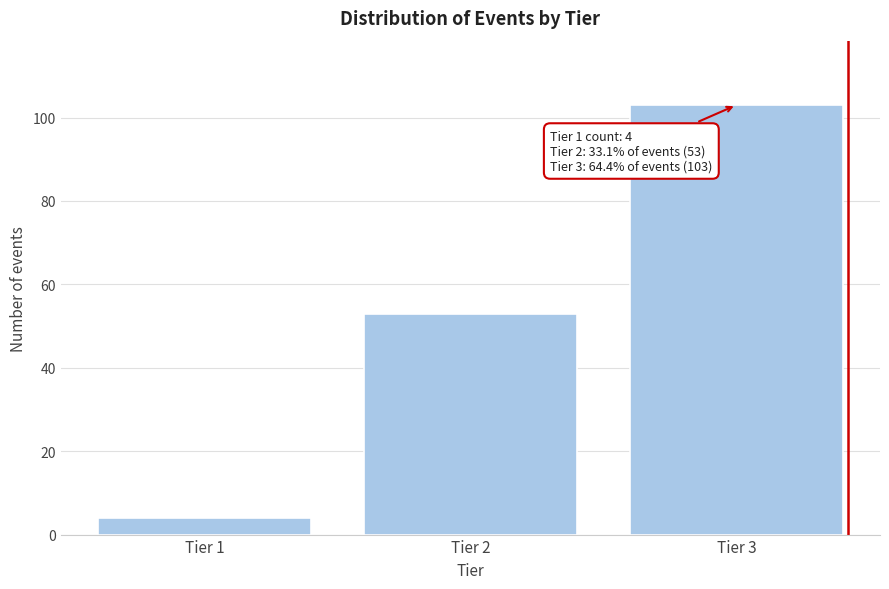

Reading left to right, what are all the values shown in this chart?

Tier 1=4	Tier 2=53	Tier 3=103